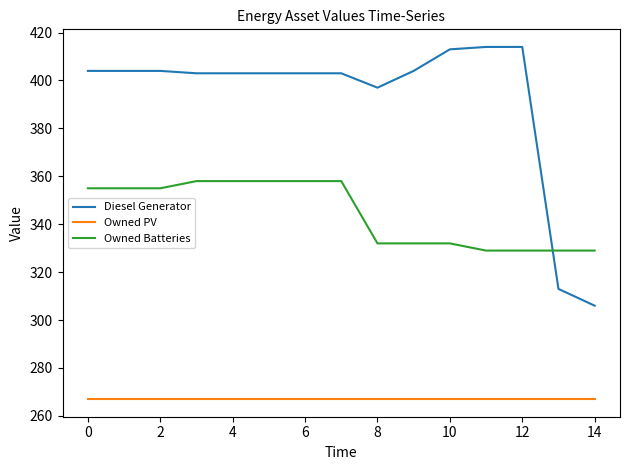

List the series in order of their overall mean, lowest first.

Owned PV, Owned Batteries, Diesel Generator